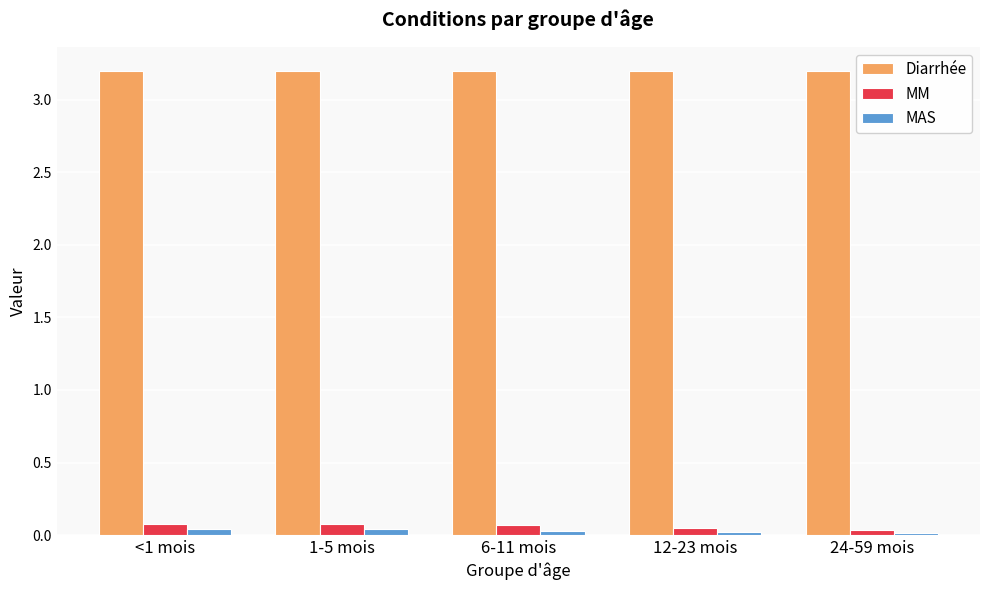

Are the bars horizontal?

No